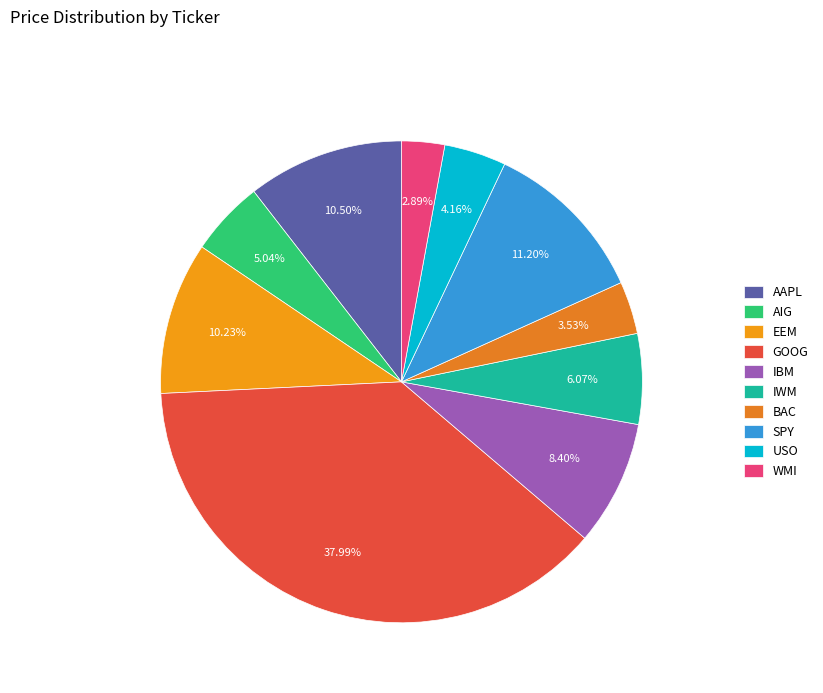

What is the smallest slice in the pie chart?

WMI